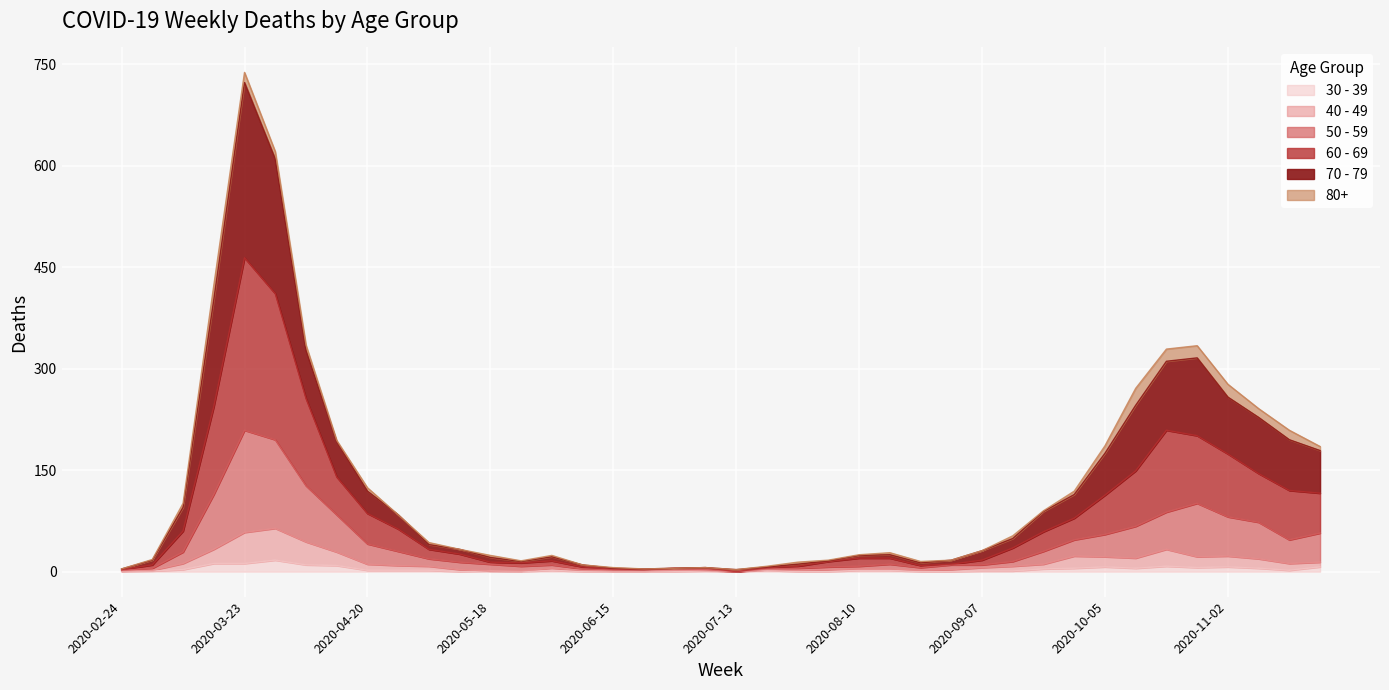

True or false: 30 - 39 and 40 - 49 cross at least once.

False